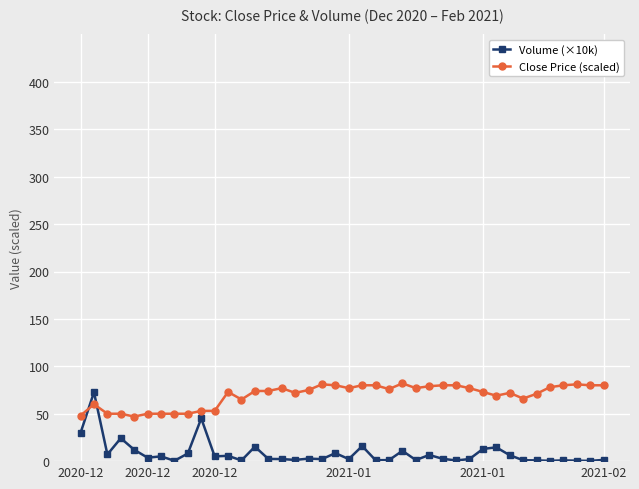

Which series ends up on top after the final intersection of Volume (×10k) and Close Price (scaled)?

Close Price (scaled)